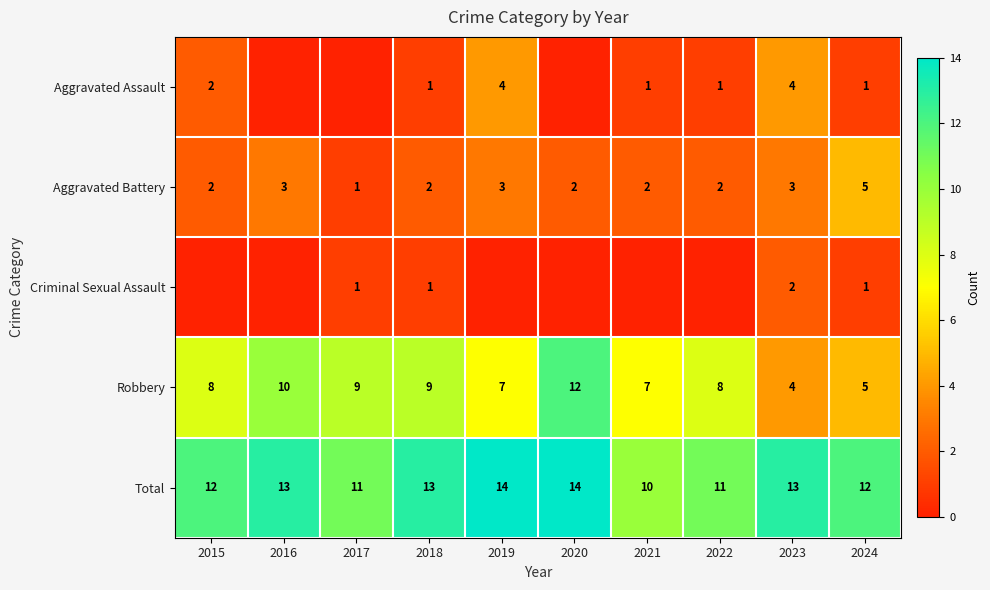

What is the total value across all series at 2015?

24